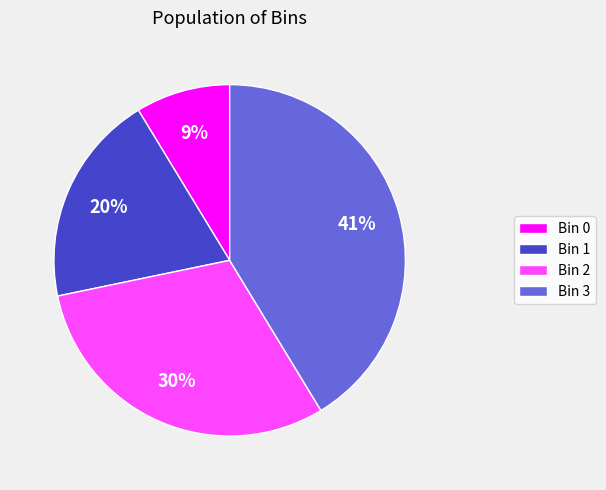

How many segments does this pie chart have?

4